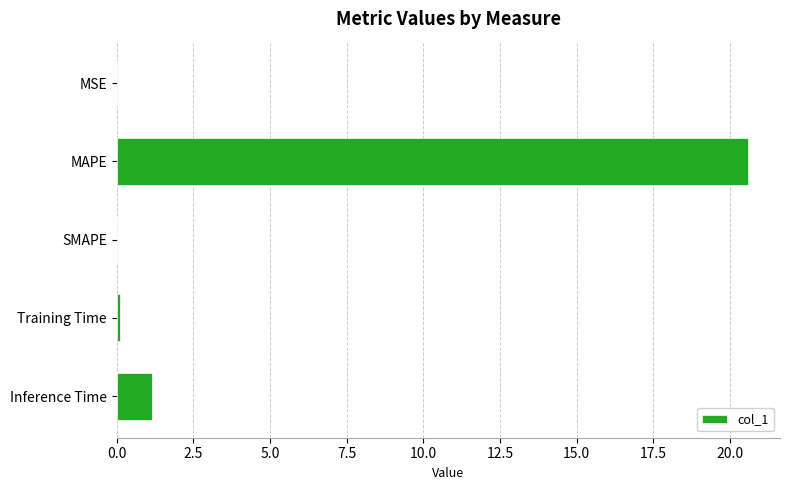

Is it true that the value at Inference Time is 1.1?

True